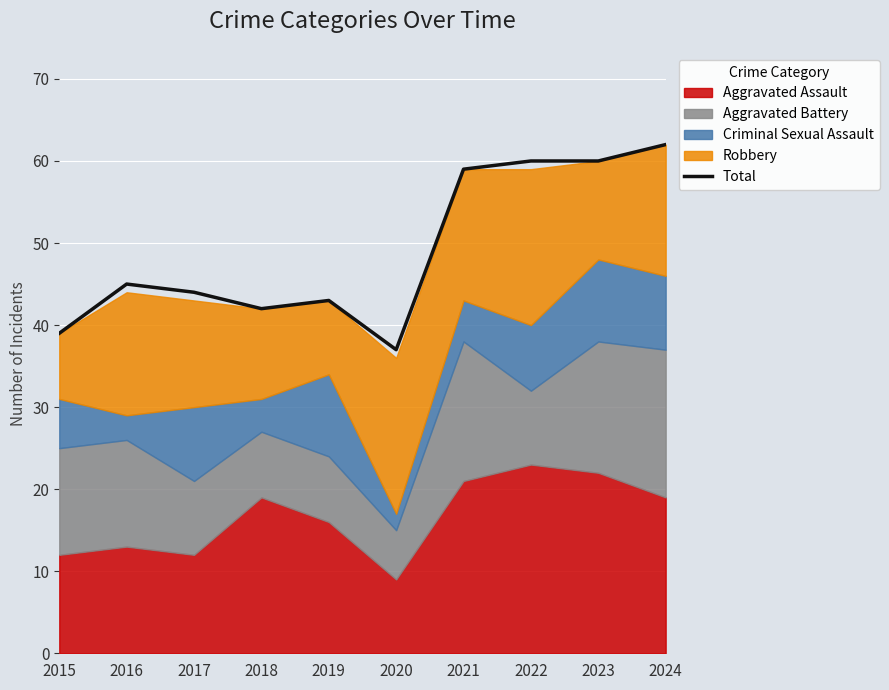

At which label is the value closest to 49?

2016